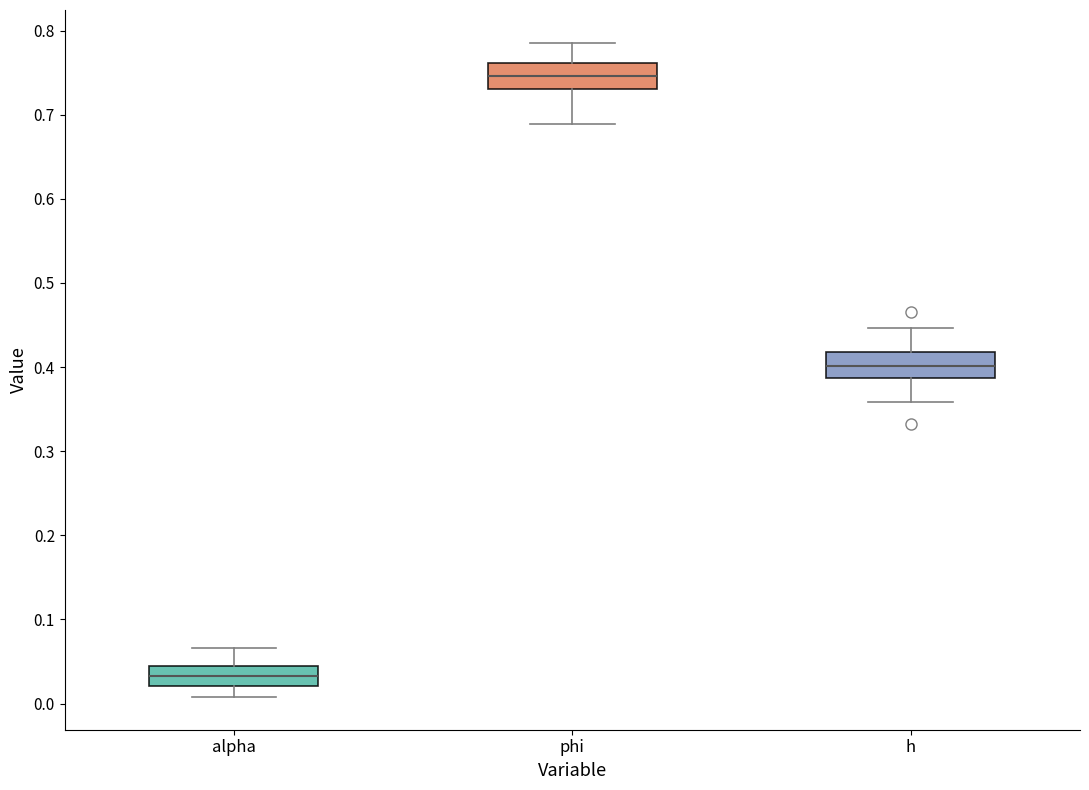

Reading left to right, transcribe this box plot: for each box, give where its median line is, the range the box spans, and where its two whiskers end, as read against the y-axis. The values are not printed on the chart, so give them approximately, as read against the axis.

alpha: median 0.03, box 0.02 to 0.04, whiskers 0.01 to 0.07
phi: median 0.75, box 0.73 to 0.76, whiskers 0.69 to 0.79
h: median 0.40, box 0.39 to 0.42, whiskers 0.36 to 0.45